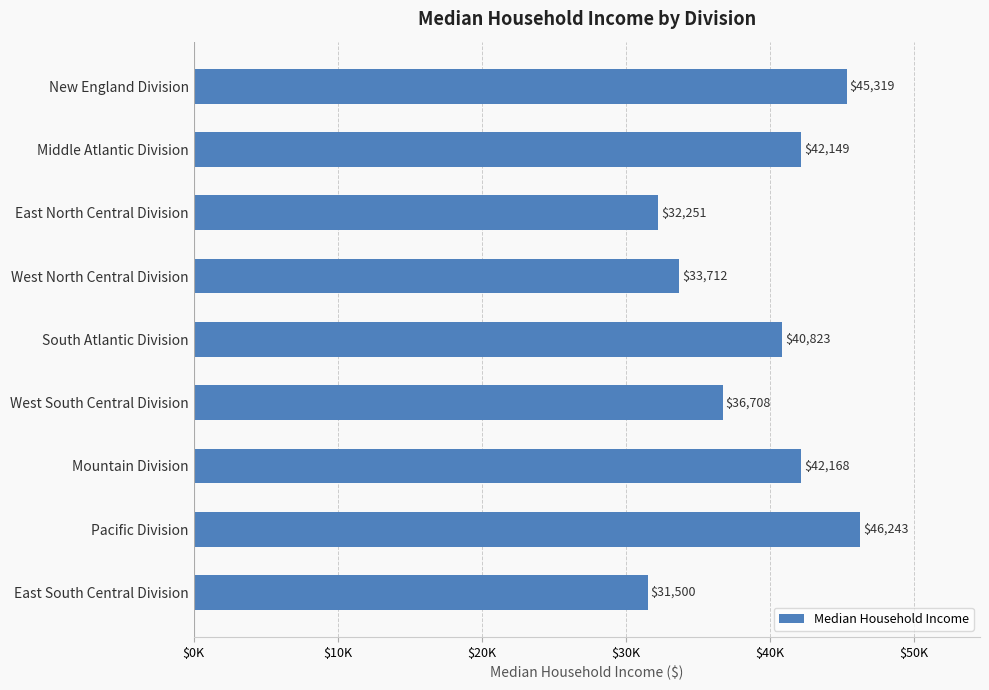

At which category does the chart reach its peak across all series?

Pacific Division